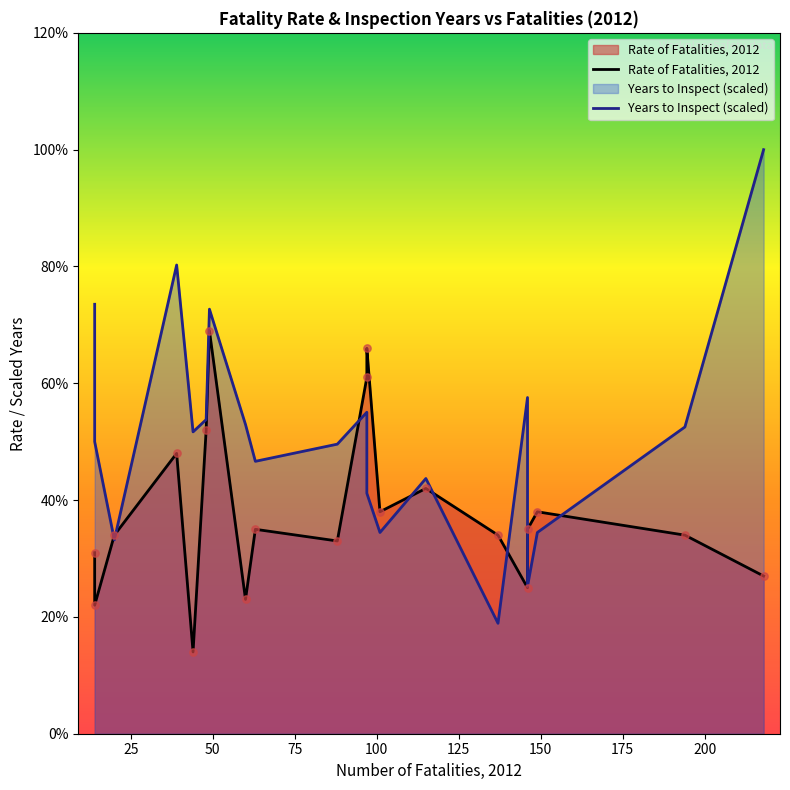

Which series reaches the minimum Y coordinate?

Rate of Fatalities, 2012